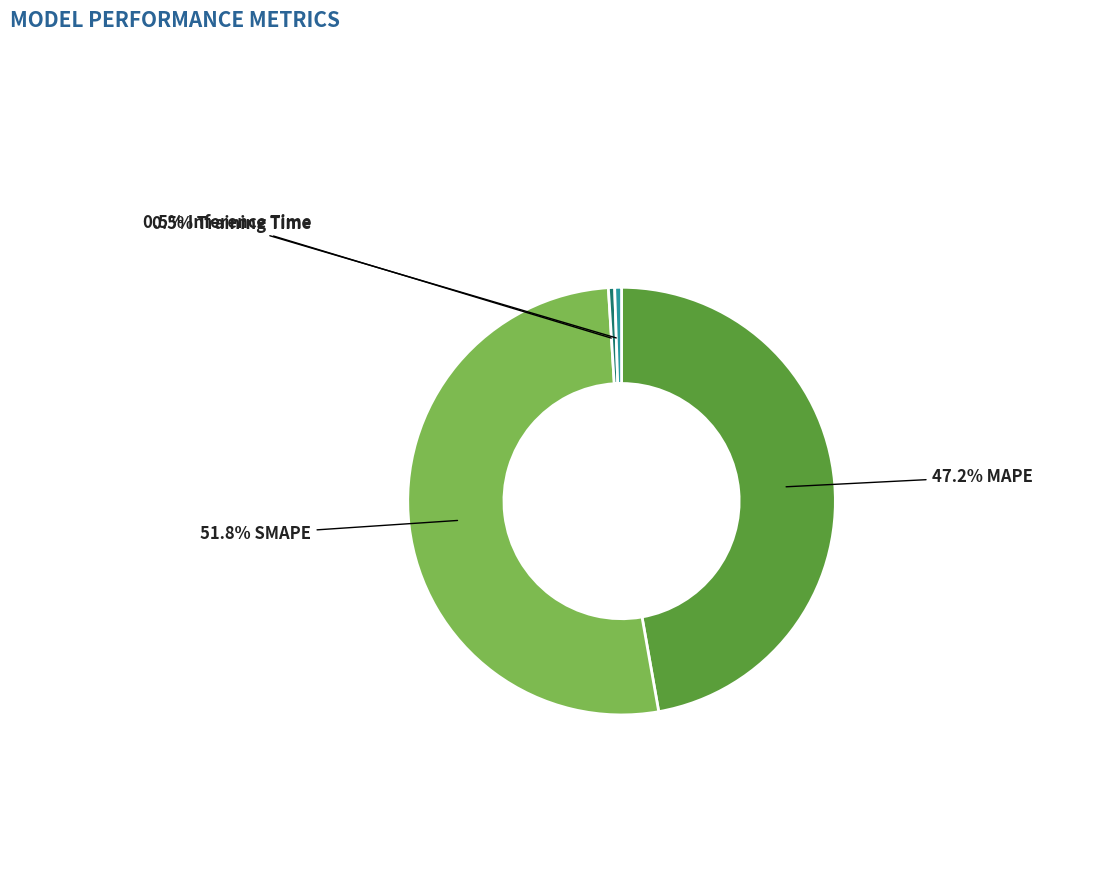

Does any single category account for the majority?

Yes